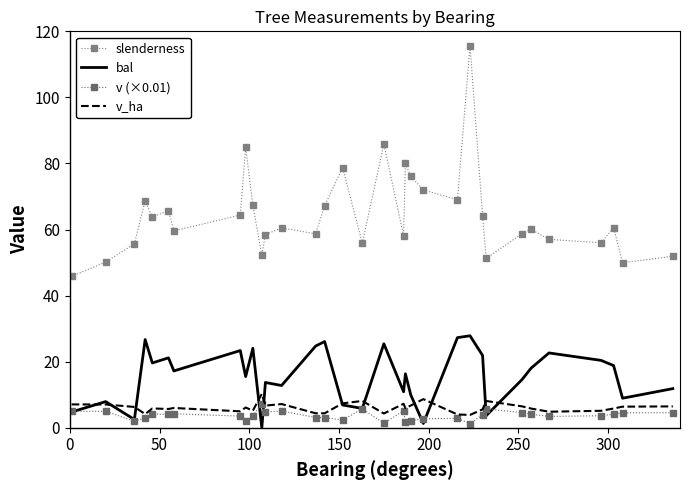

Reading left to right, transcribe all the data shown in this chart.

slenderness: 45.8	50.2	55.7	68.7	63.8	65.8	59.6	64.4	84.9	67.3	52.2	58.5	60.5	58.7	67.2	78.7	55.9	85.9	58.1	80.0	76.1	72.0	69.0	115.7	64.2	51.3	58.8	60.1	57.0	56.0	60.6	50.0	51.9
bal: 4.8	7.9	2.5	26.7	19.6	21.2	17.2	23.4	15.5	24.1	0.0	13.7	12.8	24.7	26.1	6.9	5.8	25.4	10.9	16.3	9.9	1.3	27.3	27.9	21.9	3.7	14.6	18.0	22.6	20.4	18.8	8.9	11.8
v (×0.01): 5.0	5.0	2.0	2.9	4.1	4.0	4.2	3.5	1.9	3.6	7.3	4.7	5.1	3.1	3.1	2.3	5.7	1.4	5.1	1.9	2.1	2.7	2.8	1.2	3.9	5.7	4.6	4.1	3.4	3.6	4.1	4.5	4.6
v_ha: 7.1	7.0	6.3	4.2	5.8	5.7	6.0	5.0	6.1	5.2	10.3	6.7	7.2	4.4	4.4	7.4	8.1	4.3	7.3	5.9	6.7	8.7	4.0	3.9	5.6	8.1	6.5	5.8	4.9	5.1	5.8	6.4	6.5